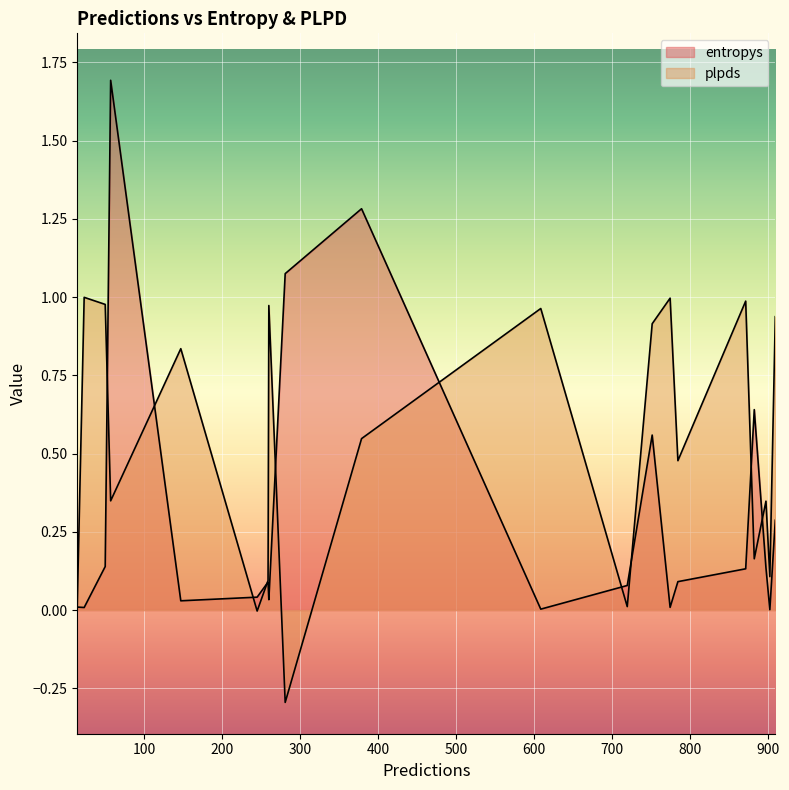

True or false: entropys has more than 2 points higher than both neighbors.

True